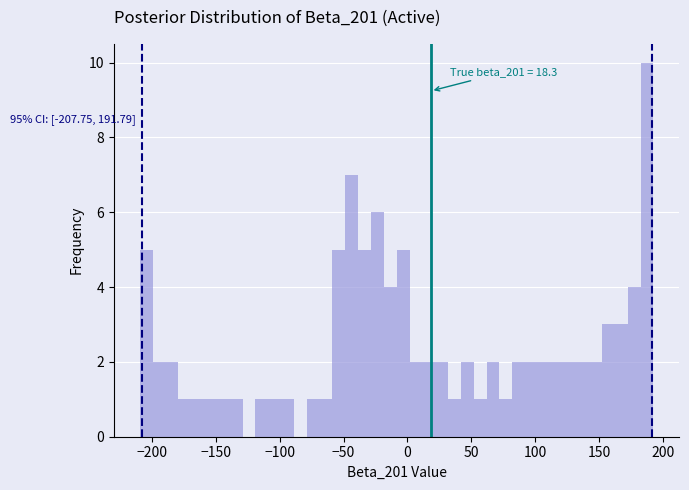

Read against the x-axis, roughly where is the centre of the tallest bar?

190